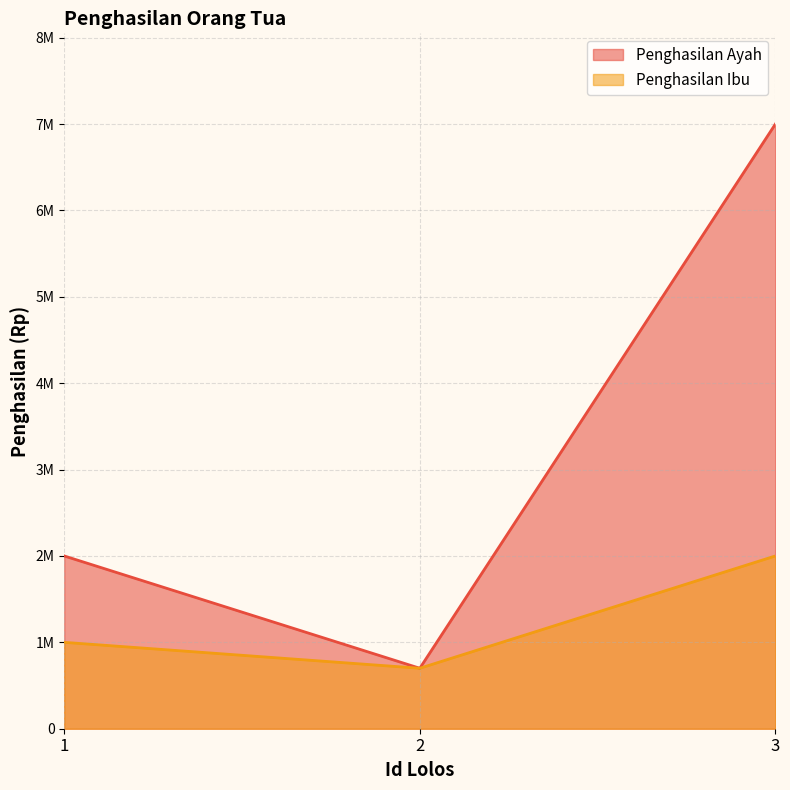

Reading left to right, transcribe all the data shown in this chart.

Penghasilan Ayah: 1=2000000	2=700000	3=7000000
Penghasilan Ibu: 1=1000000	2=700000	3=2000000